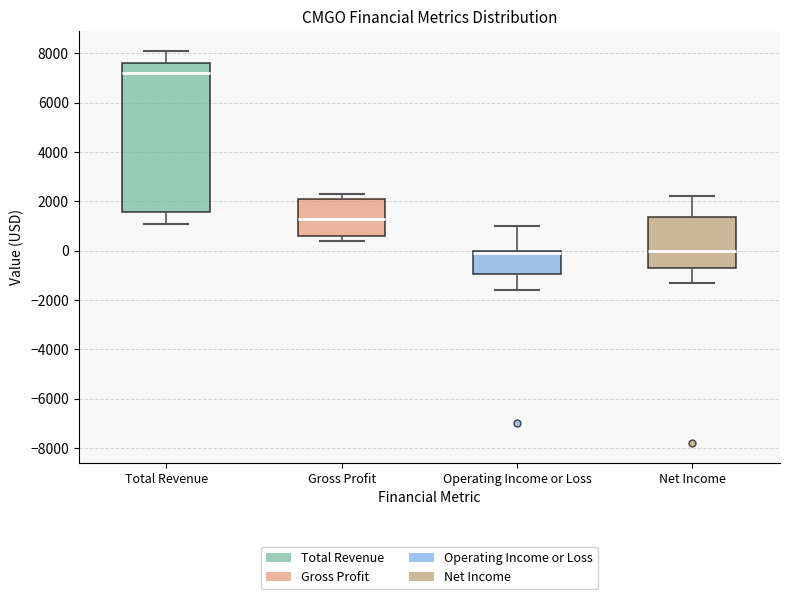

Reading left to right, transcribe this box plot: for each box, give where its median line is, the range the box spans, and where its two whiskers end, as read against the y-axis. The values are not printed on the chart, so give them approximately, as read against the axis.

Total Revenue: median 7200, box 1600 to 7600, whiskers 1200 to 8200
Gross Profit: median 1400, box 600 to 2200, whiskers 400 to 2400
Operating Income or Loss: median 0 (just below the box's upper edge), box -1000 to 0, whiskers -1600 to 1000
Net Income: median 0, box -600 to 1400, whiskers -1200 to 2200